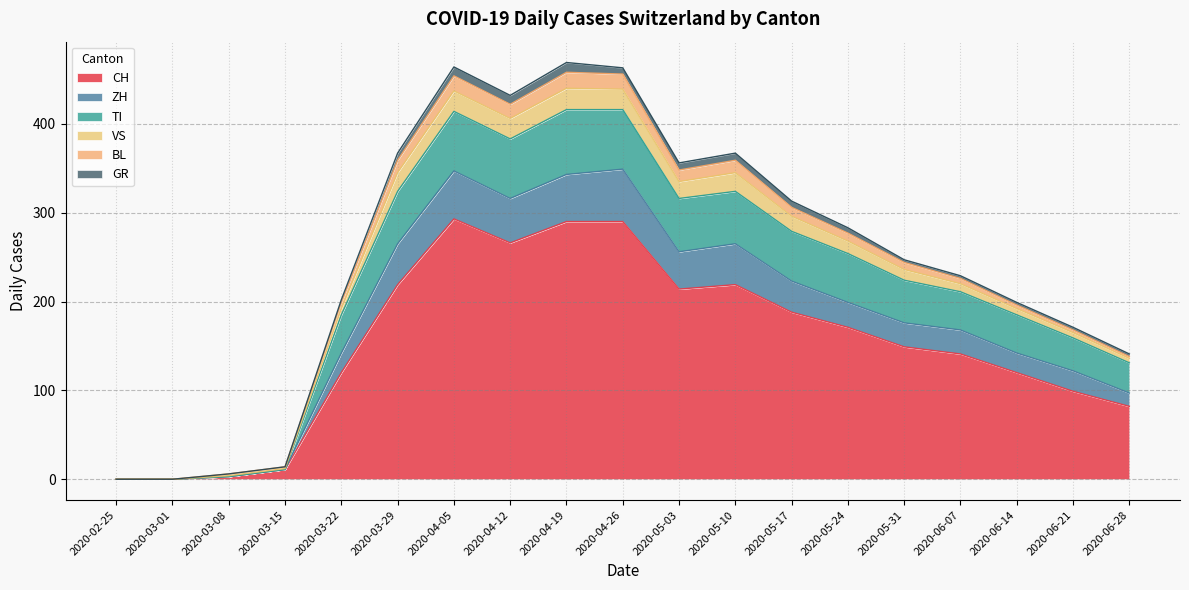

The CH series shows 163 at 2020-03-22. True or false?

False